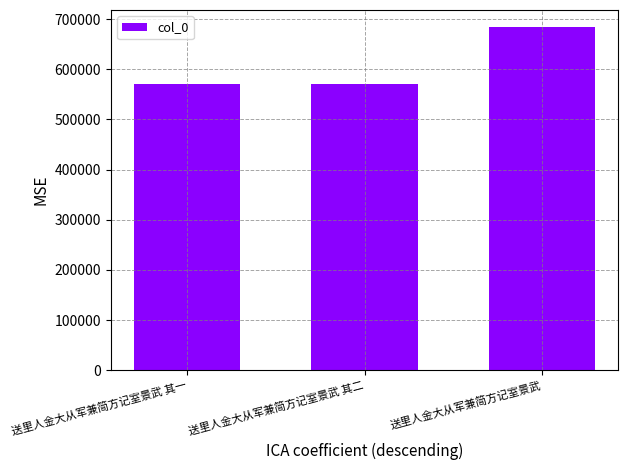

Which has a higher value, 送里人金大从军兼简方记室景武 其二 or 送里人金大从军兼简方记室景武?

送里人金大从军兼简方记室景武